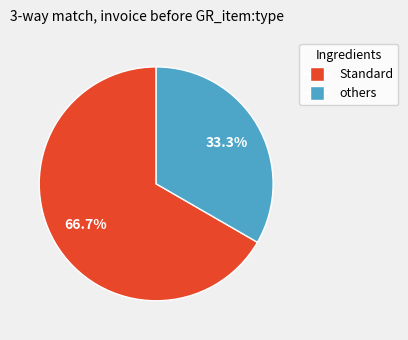

Is there a majority slice in this chart?

Yes